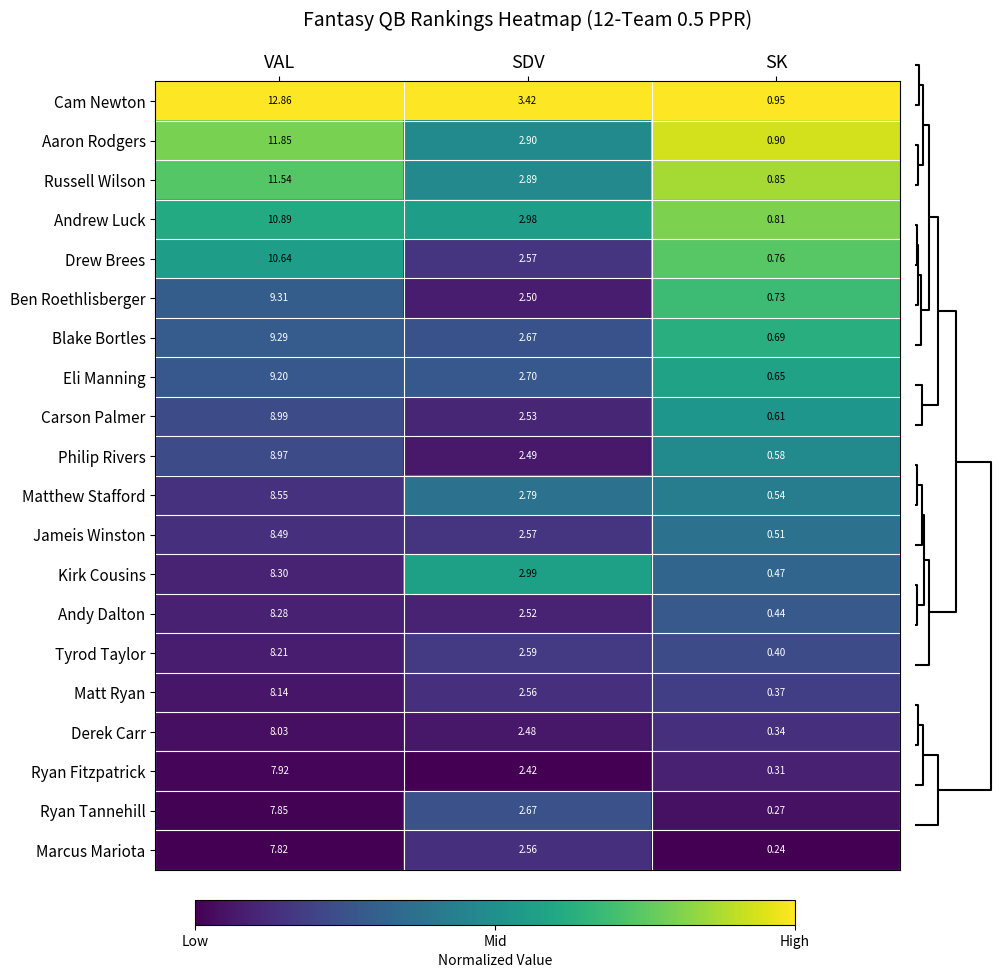

Which category has the highest value across all series?

VAL